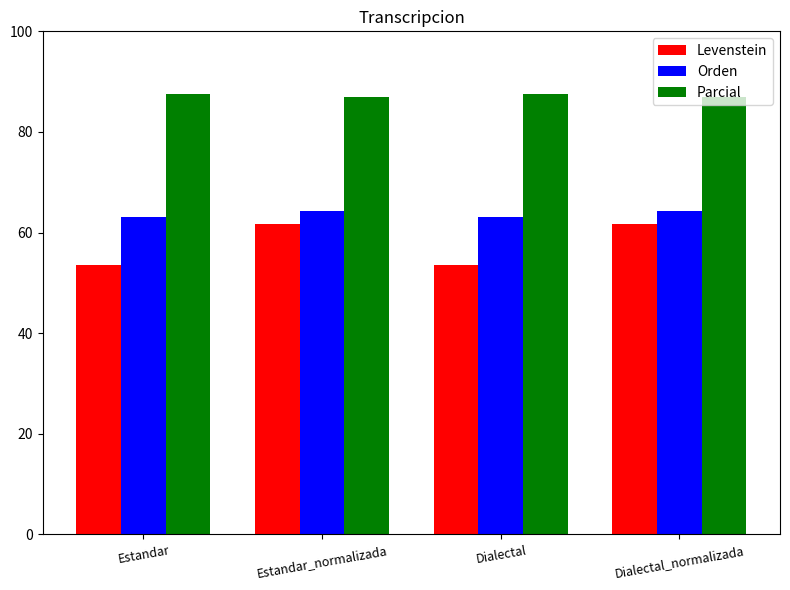

Count the number of data series in this chart.

3